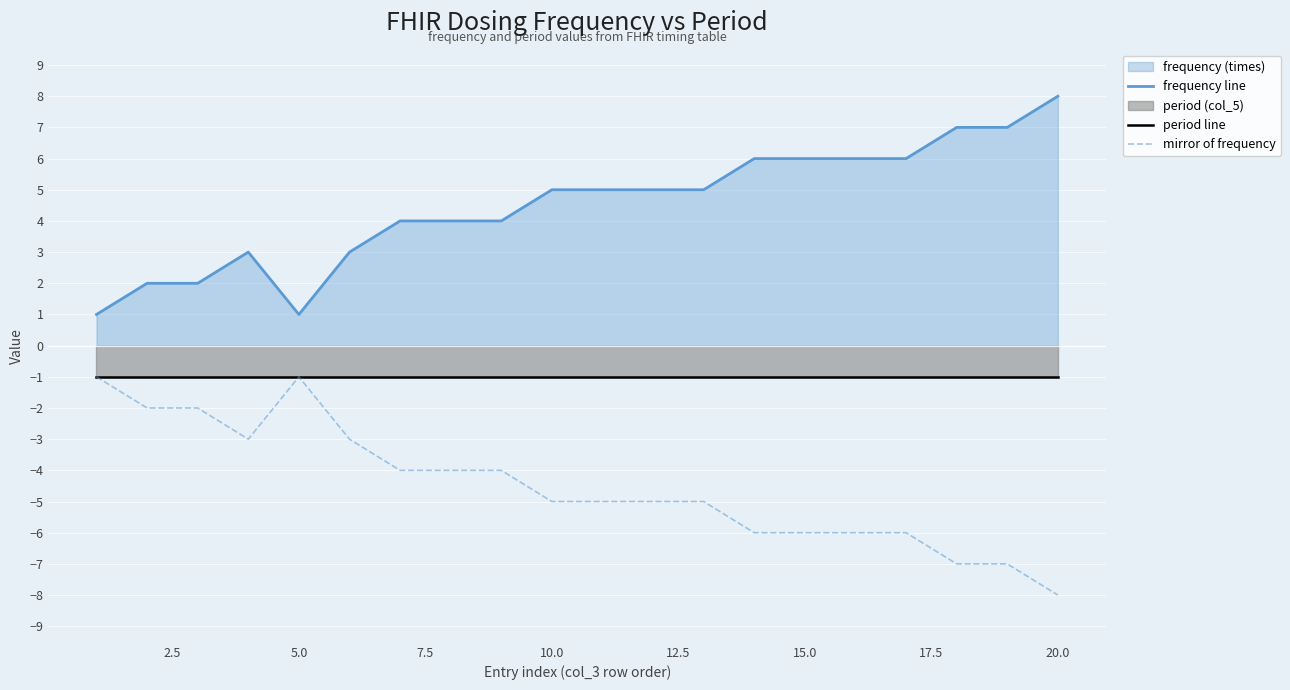

Which series has the largest total across all categories?

frequency line